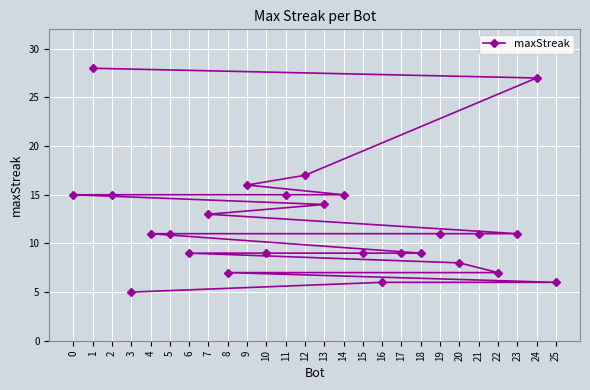

List the labels in order of value, smallest first.

3, 25, 16, 22, 8, 20, 18, 17, 15, 10, 6, 23, 21, 19, 5, 4, 7, 13, 14, 11, 2, 0, 9, 12, 24, 1